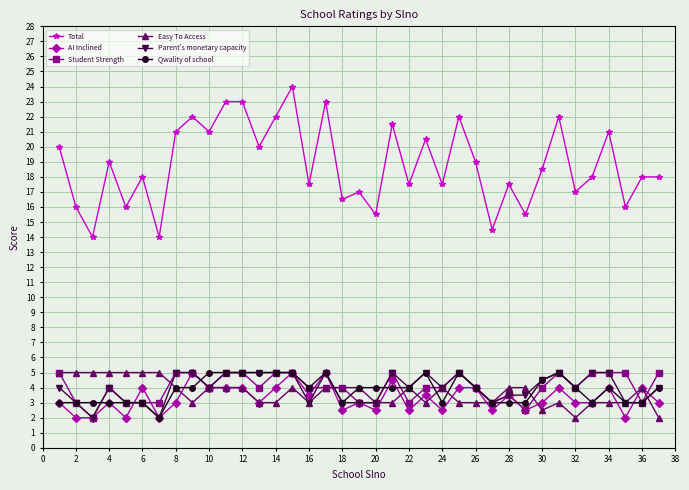

Which series ends up on top after the final intersection of Parent's monetary capacity and Student Strength?

Student Strength